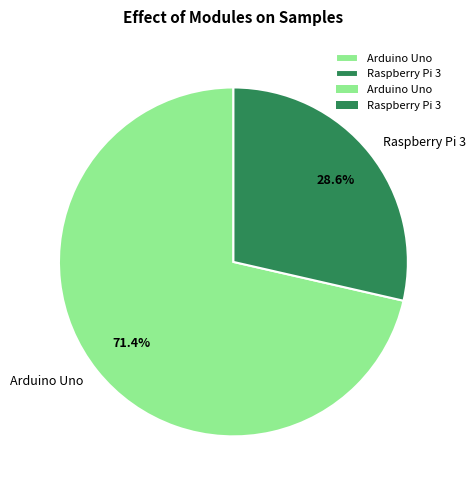

Does any single category account for the majority?

Yes